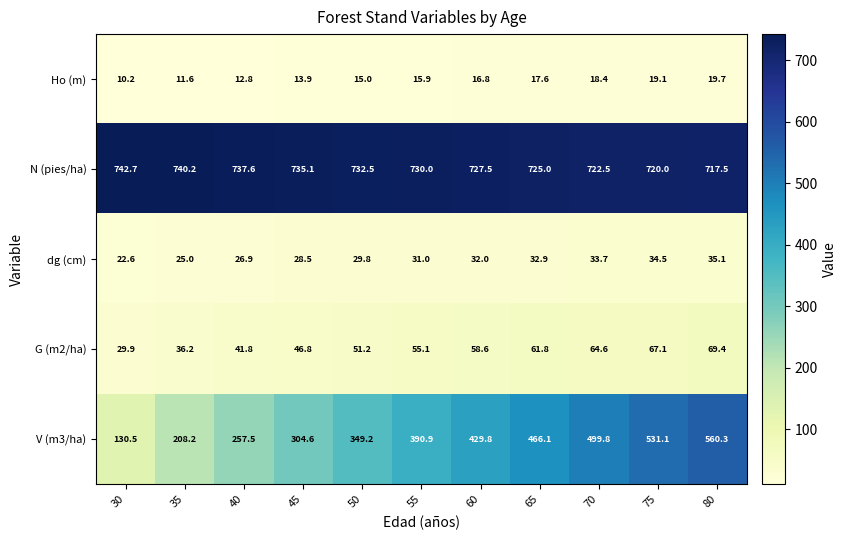

What is the sum of all V (m3/ha) values?

4128.0